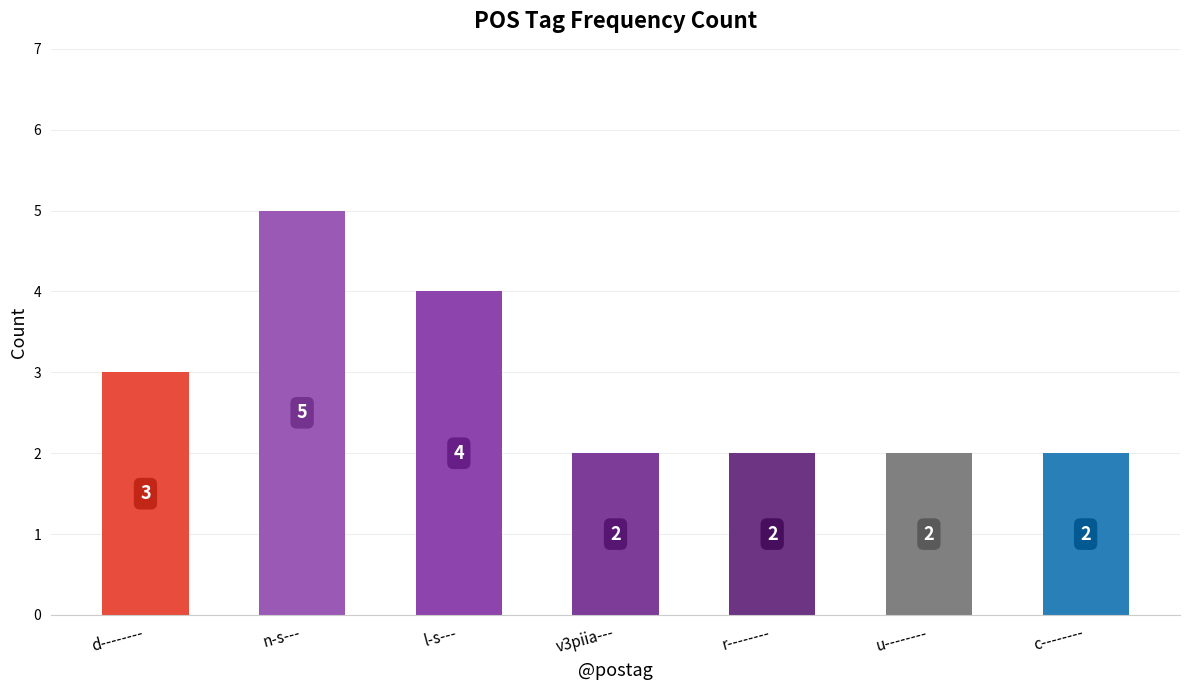

What is the ratio of the value at v3piia--- to the value at l-s---?

0.5